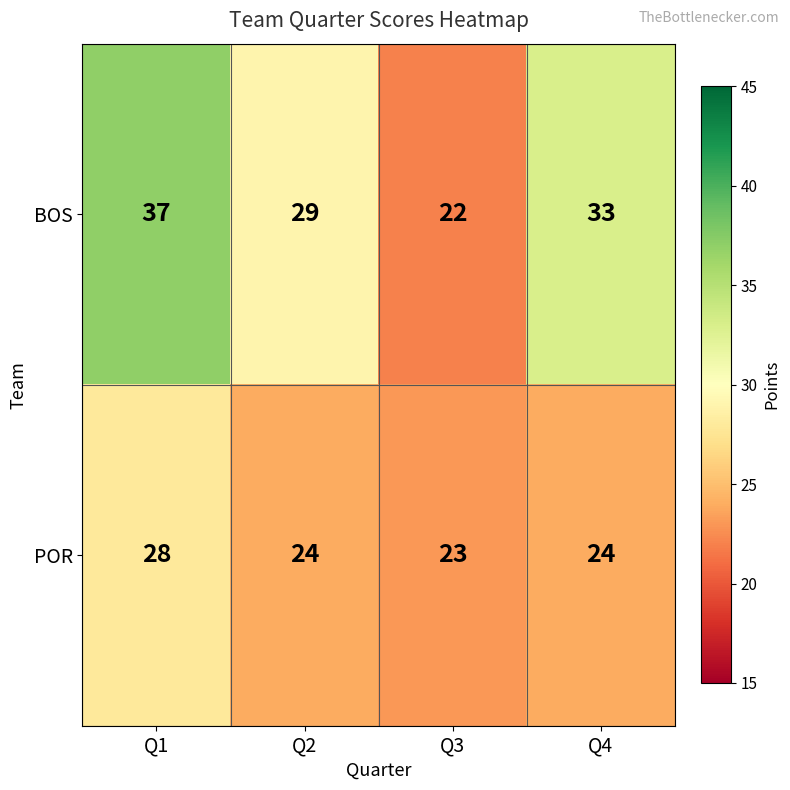

What is the average value of the POR series?

25